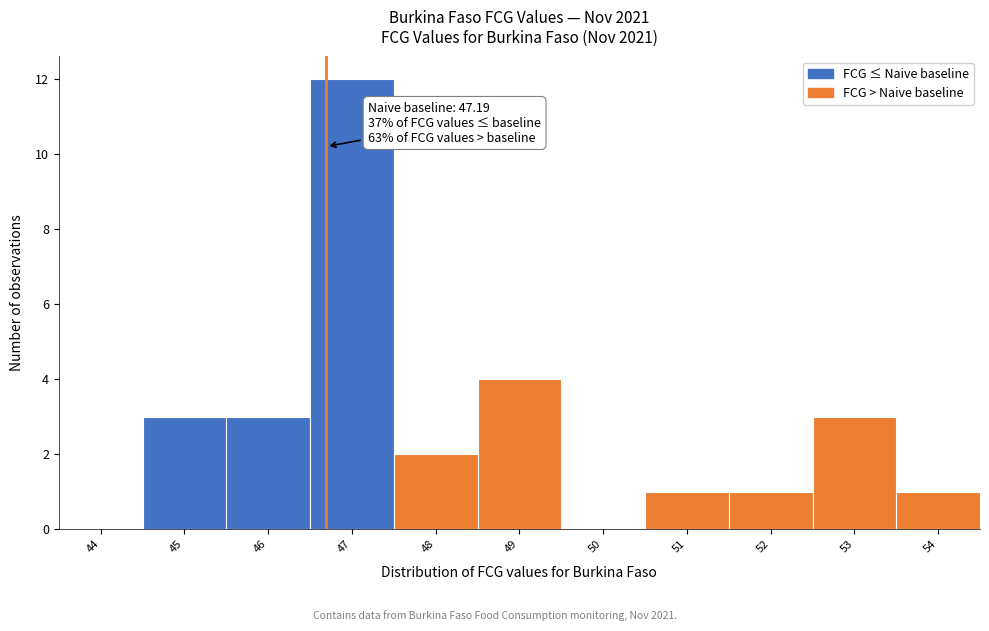

Reading right to left, transcribe all the data shown in this chart.

54=1	53=3	52=1	51=1	50=0	49=4	48=2	47=12	46=3	45=3	44=0